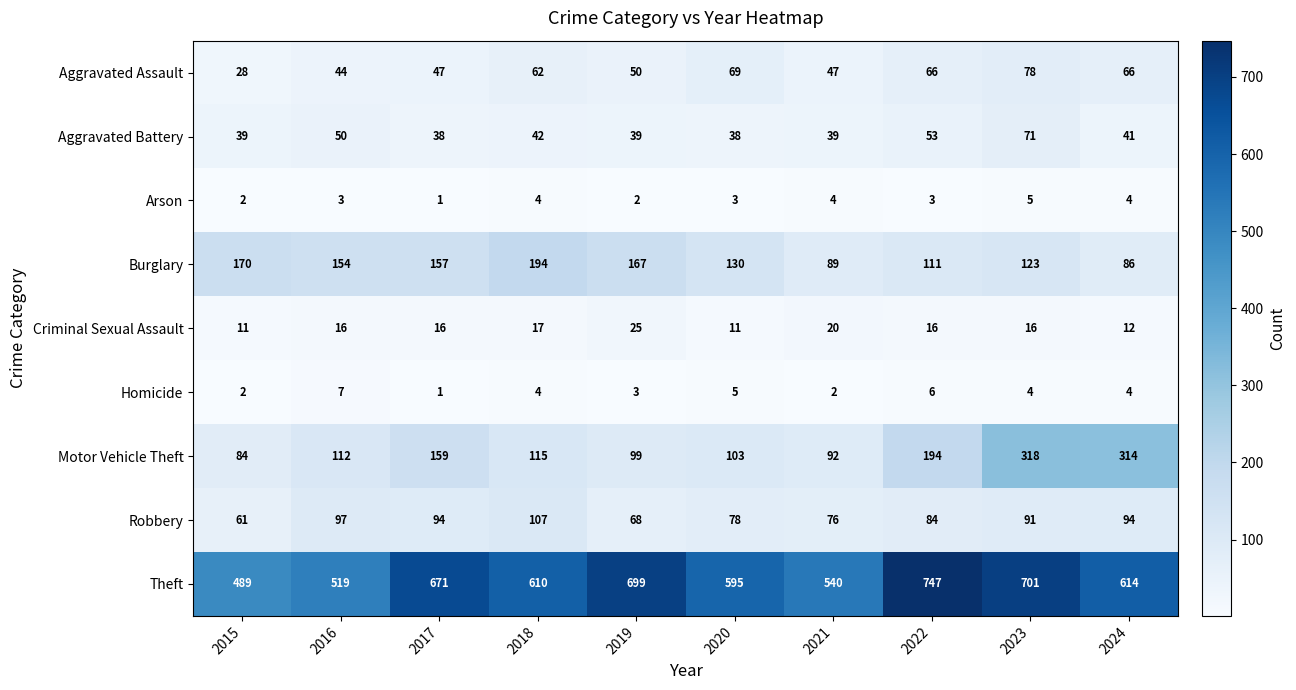

Between 2019 and 2021, which series saw the biggest shift?

Theft